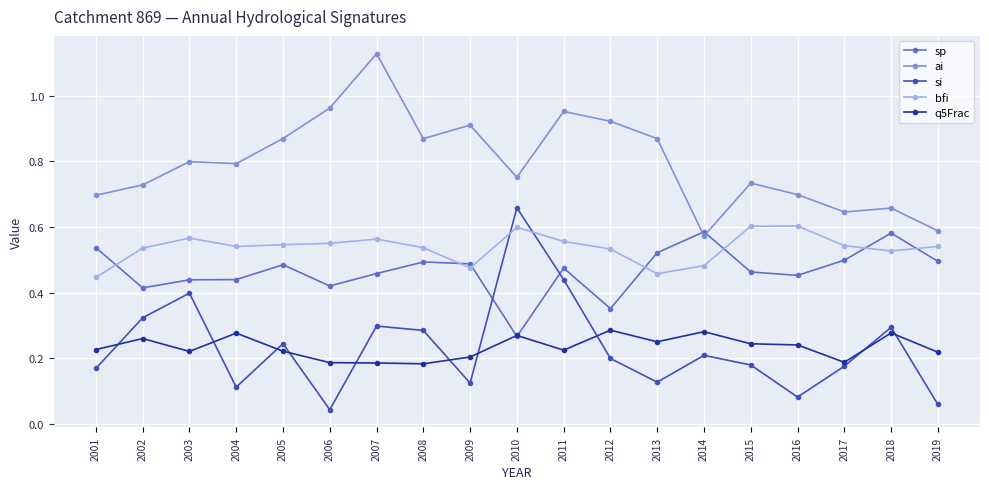

How many data points does each series have?

19